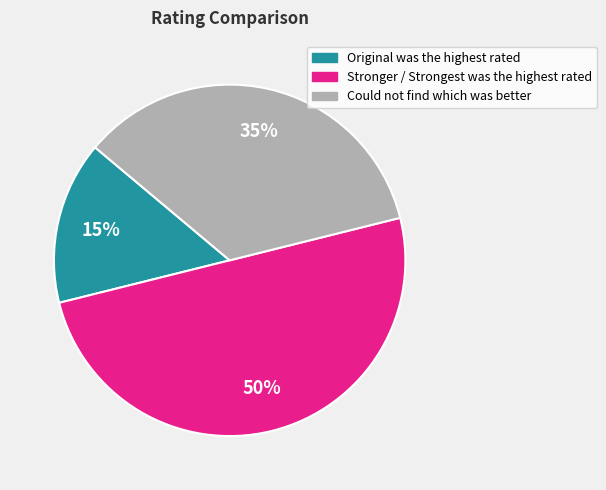

To the nearest percent, what is the average slice percentage?

33%